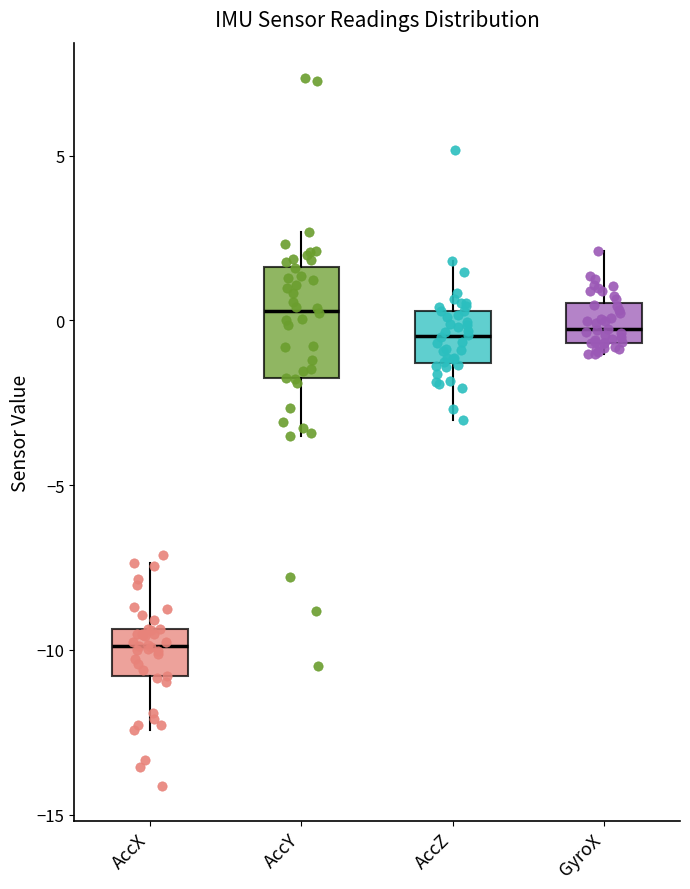

Which box has the highest median line?

AccY